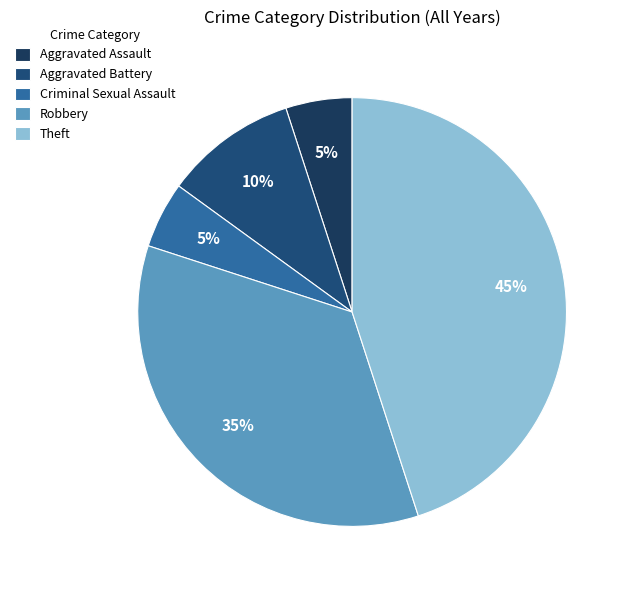

How many segments does this pie chart have?

5